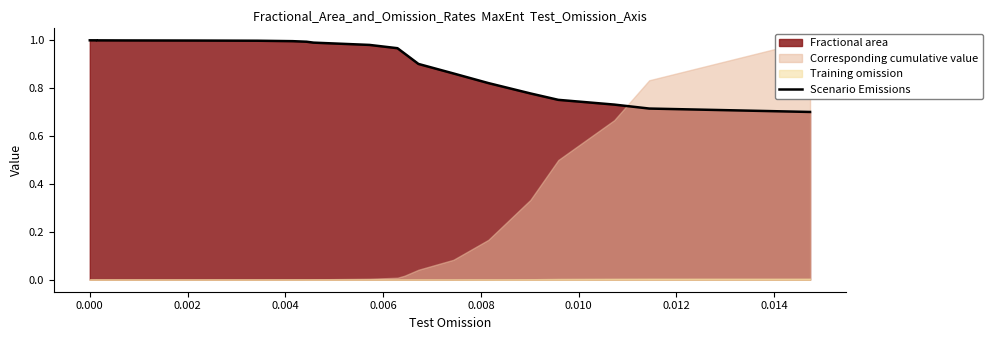

What is the value of the 4th point from the left?

1.0